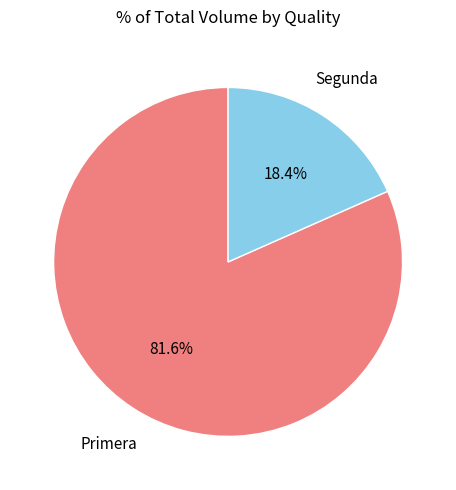

What is the ratio of the value at Segunda to the value at Primera?

0.2